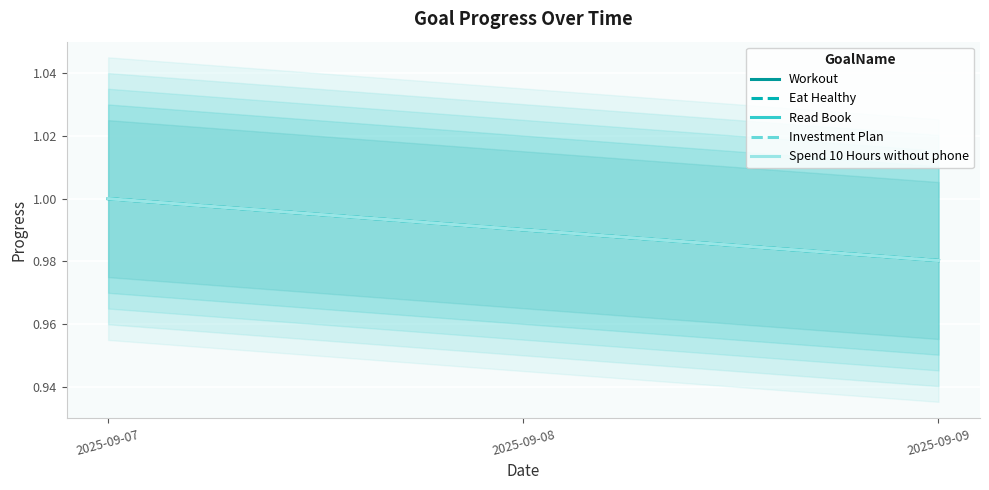

Reading left to right, what are all the values shown in this chart?

Workout: 1.0	1.0	1.0
Eat Healthy: 1.0	1.0	1.0
Read Book: 1.0	1.0	1.0
Investment Plan: 1.0	1.0	1.0
Spend 10 Hours without phone: 1.0	1.0	1.0